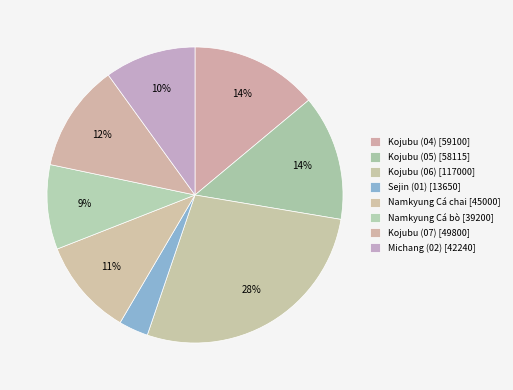

Which category has the biggest portion of the pie?

Kojubu (06)